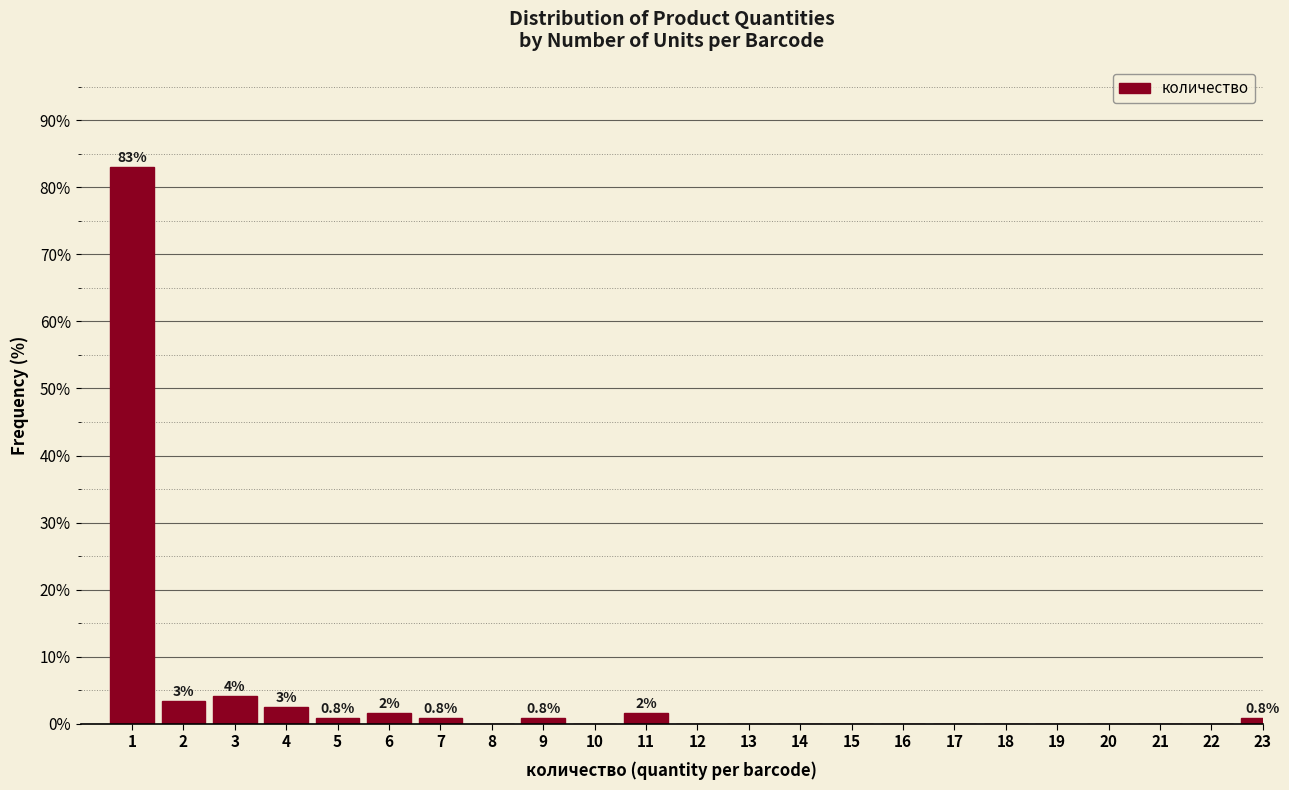

Reading left to right, extract all data points from this chart.

1=83.1	2=3.4	3=4.2	4=2.5	5=0.8	6=1.7	7=0.8	8=0.0	9=0.8	10=0.0	11=1.7	12=0.0	13=0.0	14=0.0	15=0.0	16=0.0	17=0.0	18=0.0	19=0.0	20=0.0	21=0.0	22=0.0	23=0.8